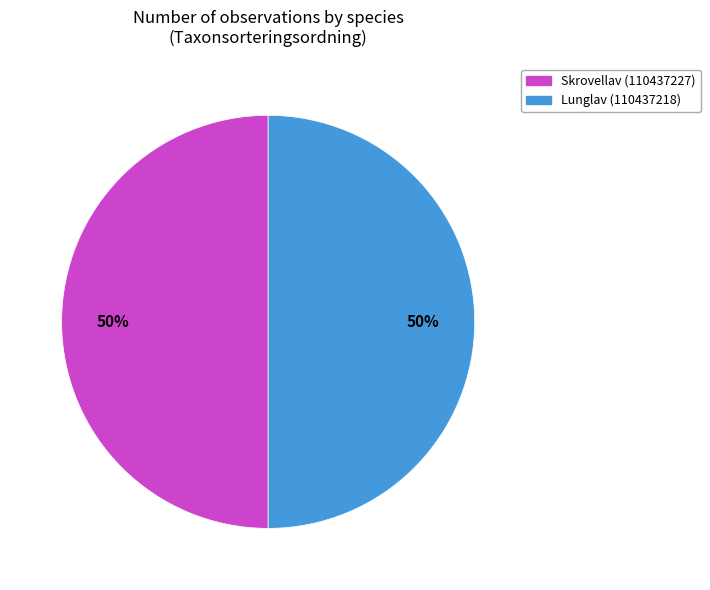

Combined, do Lunglav (110437218) and Skrovellav (110437227) account for over 50%?

Yes